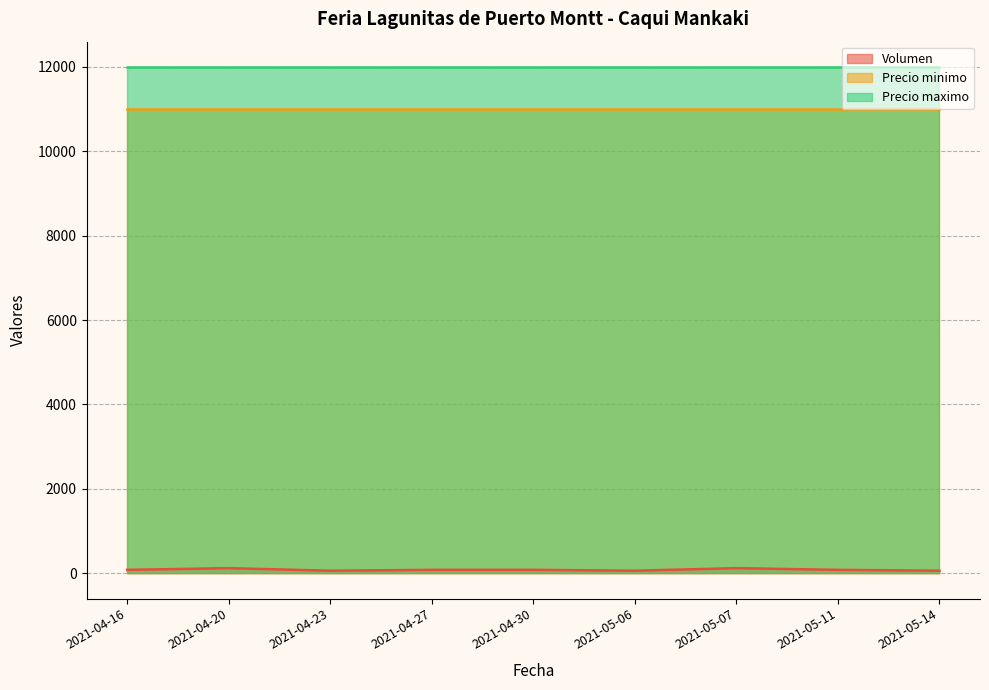

Rank the series at 2021-04-27 from lowest to highest value.

Volumen, Precio minimo, Precio maximo